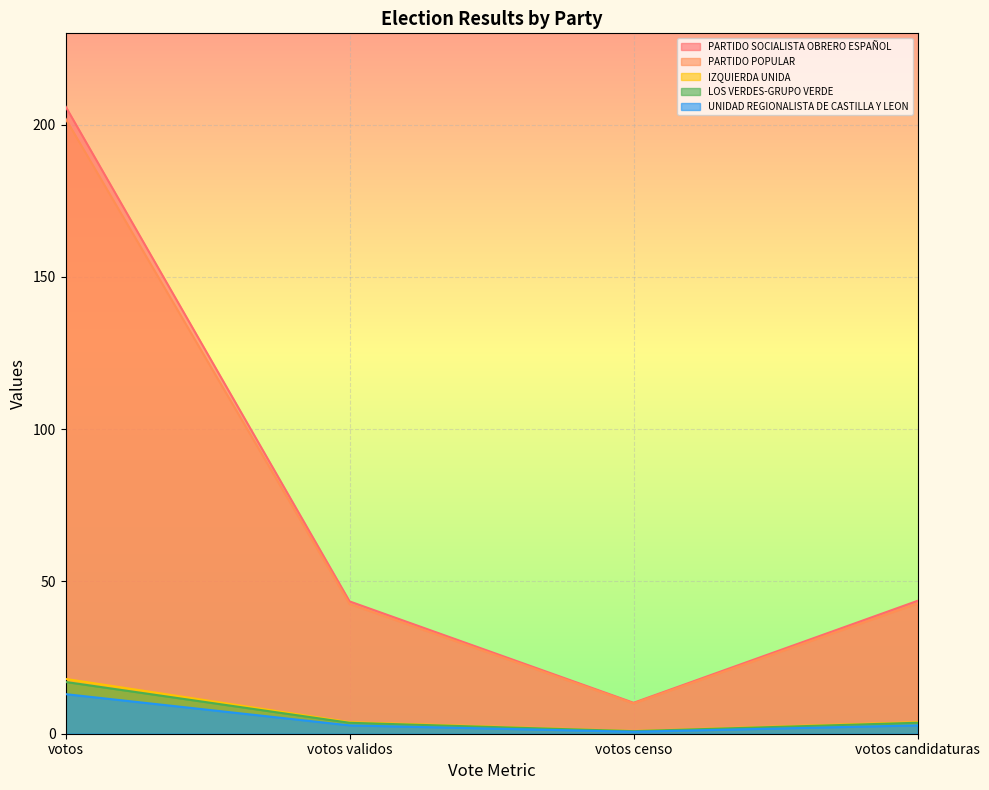

Which label corresponds to the smallest value in the chart?

votos censo